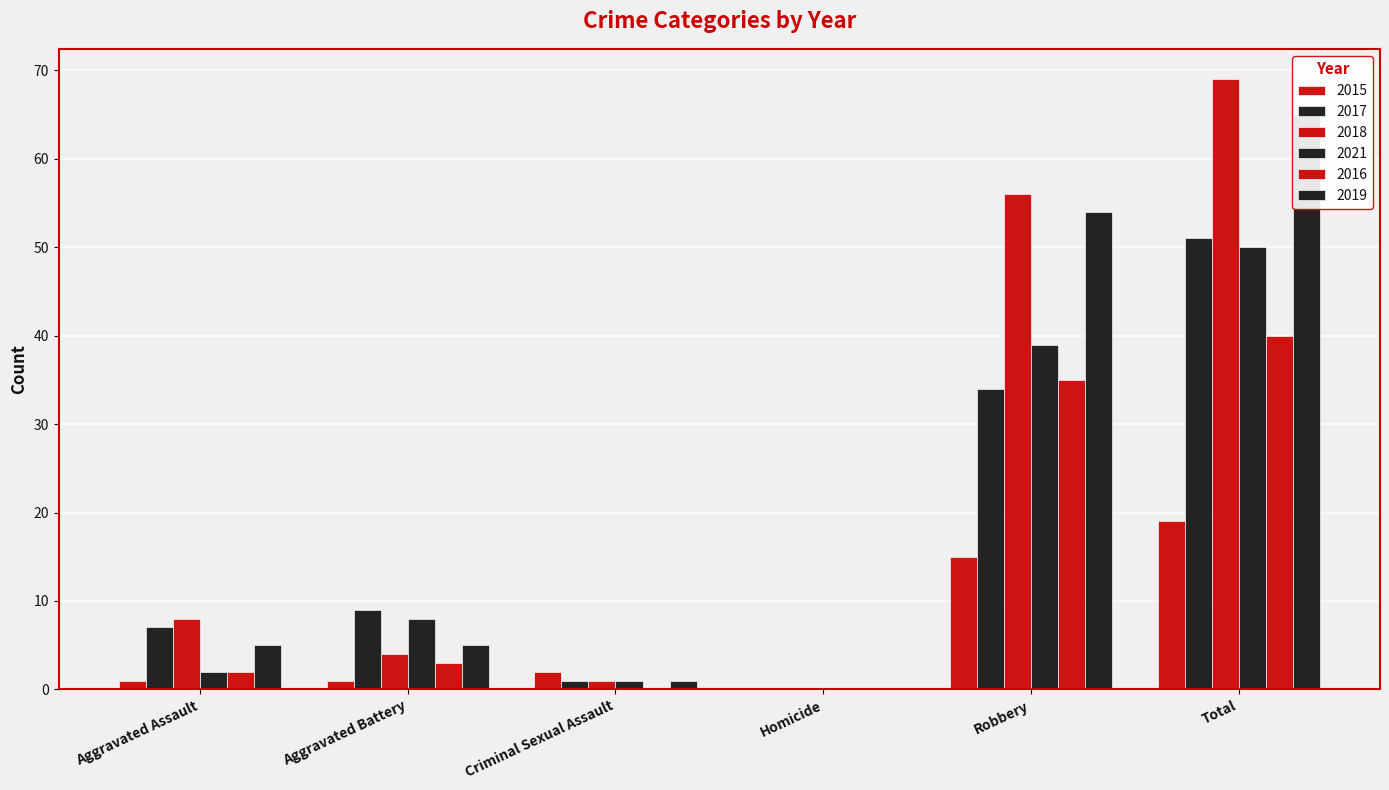

Reading left to right, extract all data points from this chart.

2015: Aggravated Assault=1	Aggravated Battery=1	Criminal Sexual Assault=2	Homicide=0	Robbery=15	Total=19
2017: Aggravated Assault=7	Aggravated Battery=9	Criminal Sexual Assault=1	Homicide=0	Robbery=34	Total=51
2018: Aggravated Assault=8	Aggravated Battery=4	Criminal Sexual Assault=1	Homicide=0	Robbery=56	Total=69
2021: Aggravated Assault=2	Aggravated Battery=8	Criminal Sexual Assault=1	Homicide=0	Robbery=39	Total=50
2016: Aggravated Assault=2	Aggravated Battery=3	Criminal Sexual Assault=0	Homicide=0	Robbery=35	Total=40
2019: Aggravated Assault=5	Aggravated Battery=5	Criminal Sexual Assault=1	Homicide=0	Robbery=54	Total=65